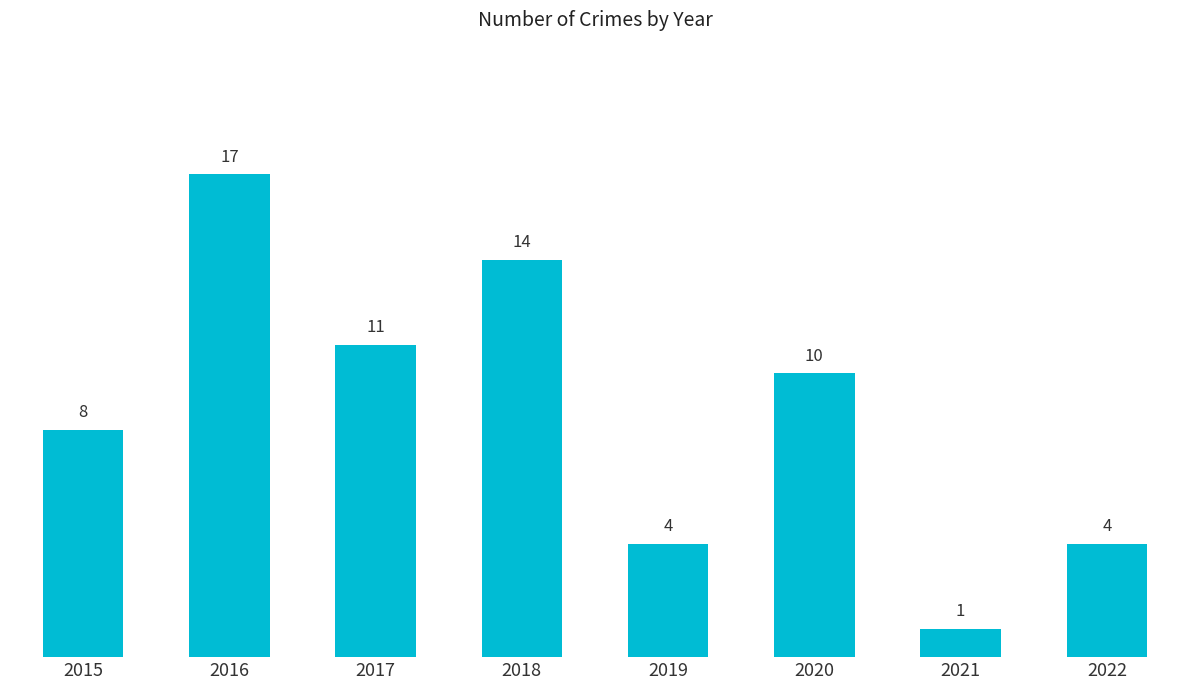

Are the bars horizontal?

No